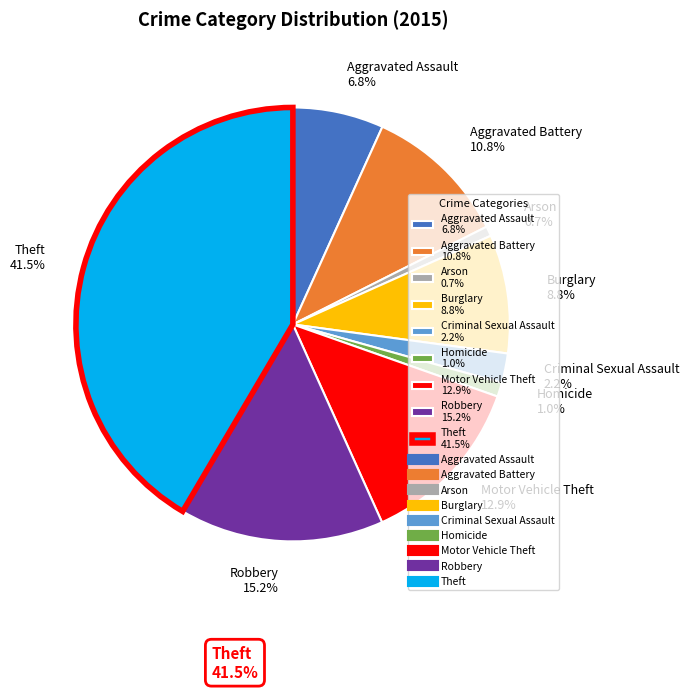

Is there any slice that represents more than half of the pie?

No